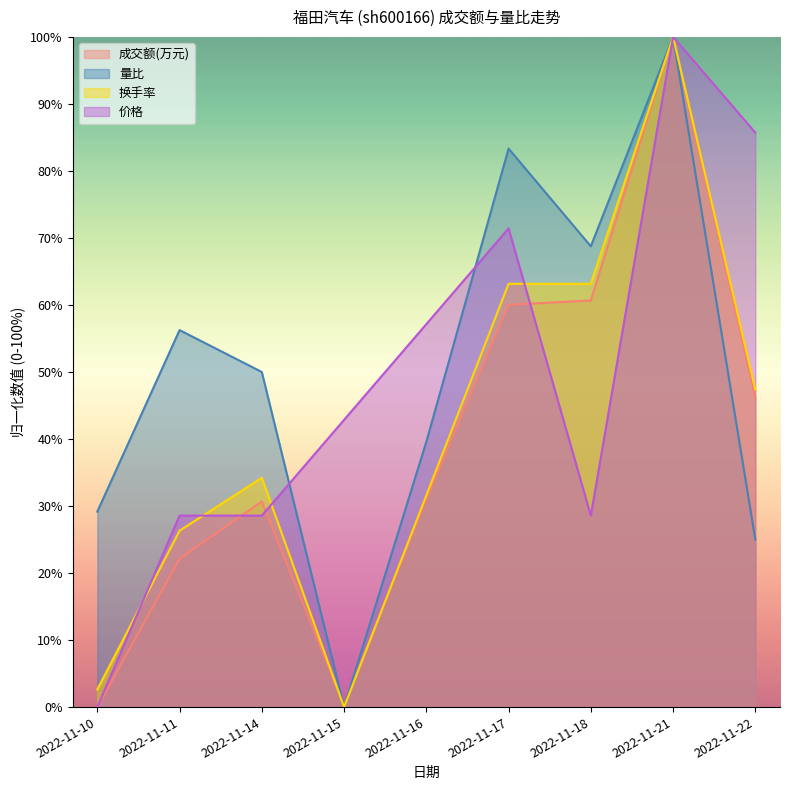

What are all the series names shown in the legend?

成交额(万元), 量比, 换手率, 价格